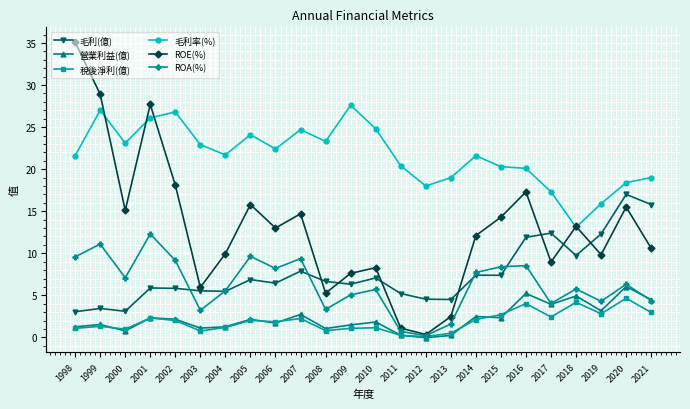

True or false: ROA(%) has more than 2 points higher than both neighbors.

True